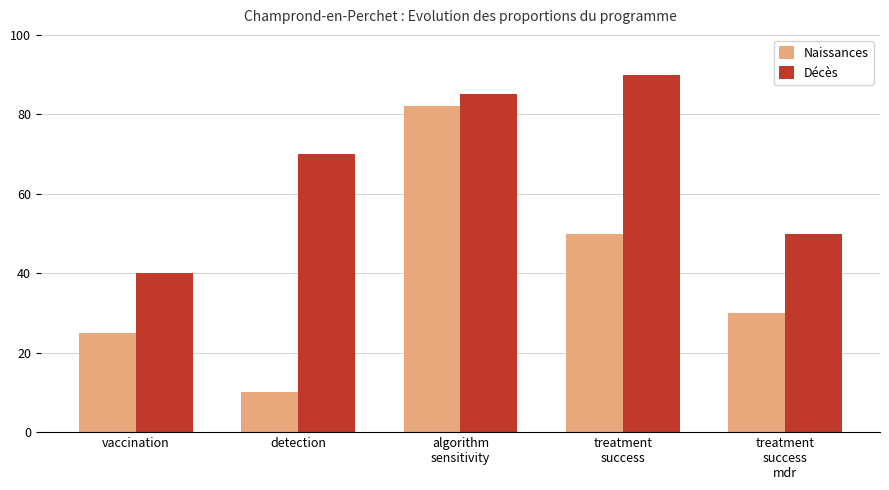

What is the difference between the second highest and minimum values in the Décès series?

45